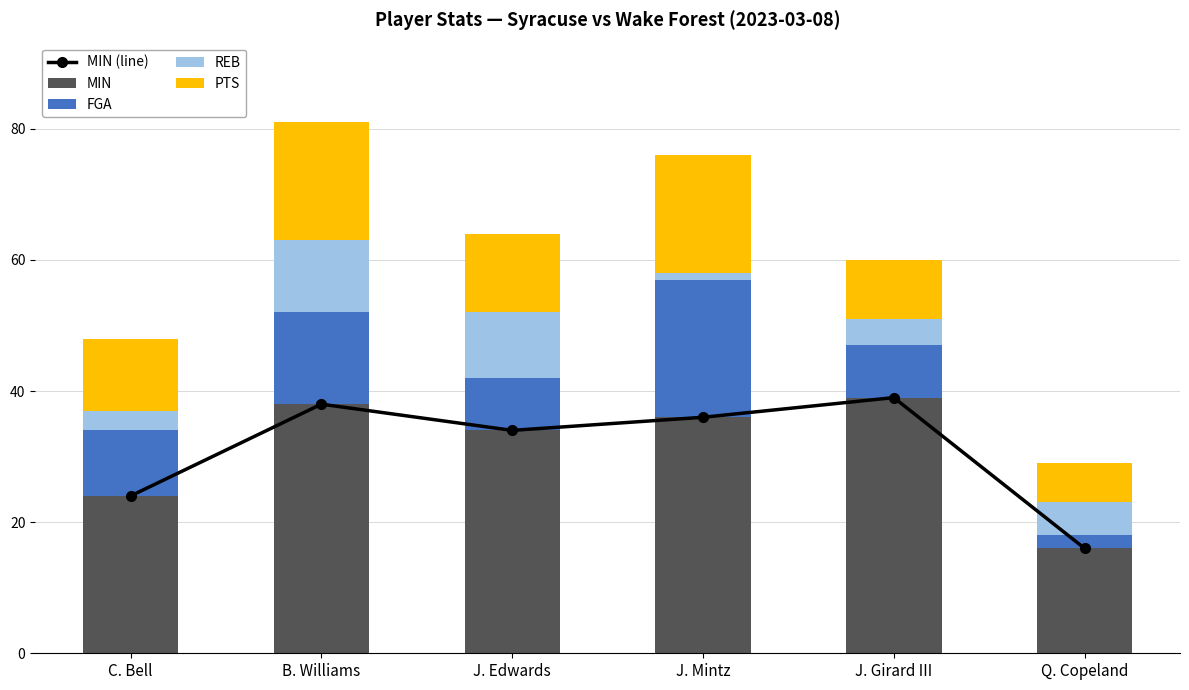

What value does the MIN series have at B. Williams?

38